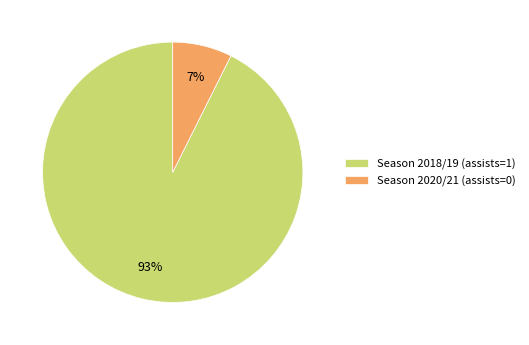

What is the smallest slice in the pie chart?

Season 2020/21 (assists=0)